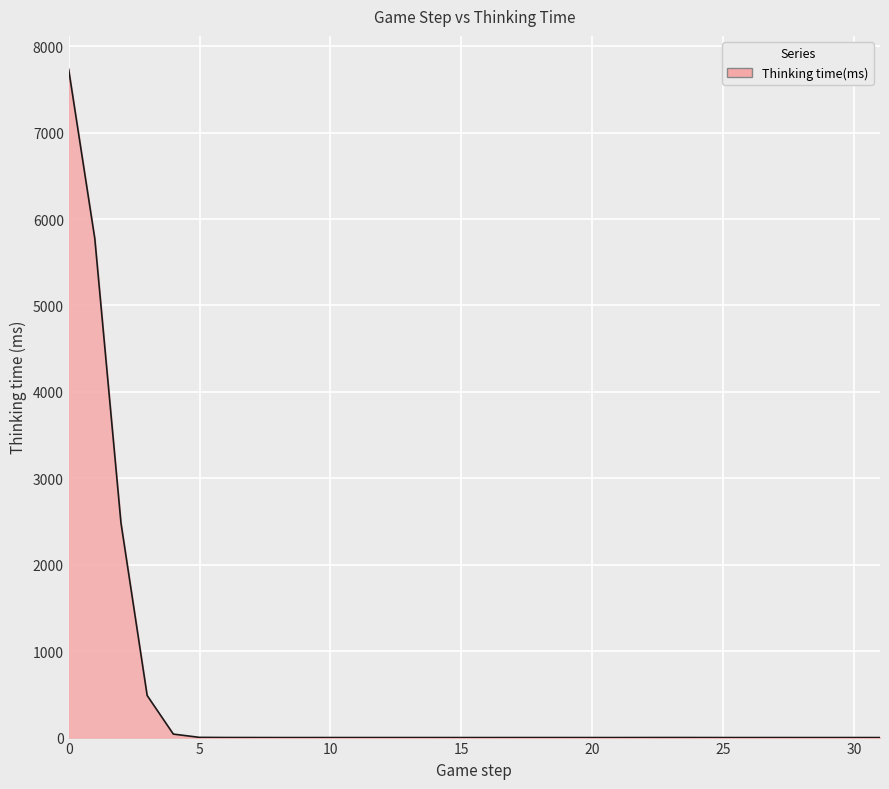

What is the maximum value shown in the chart?

7732.4